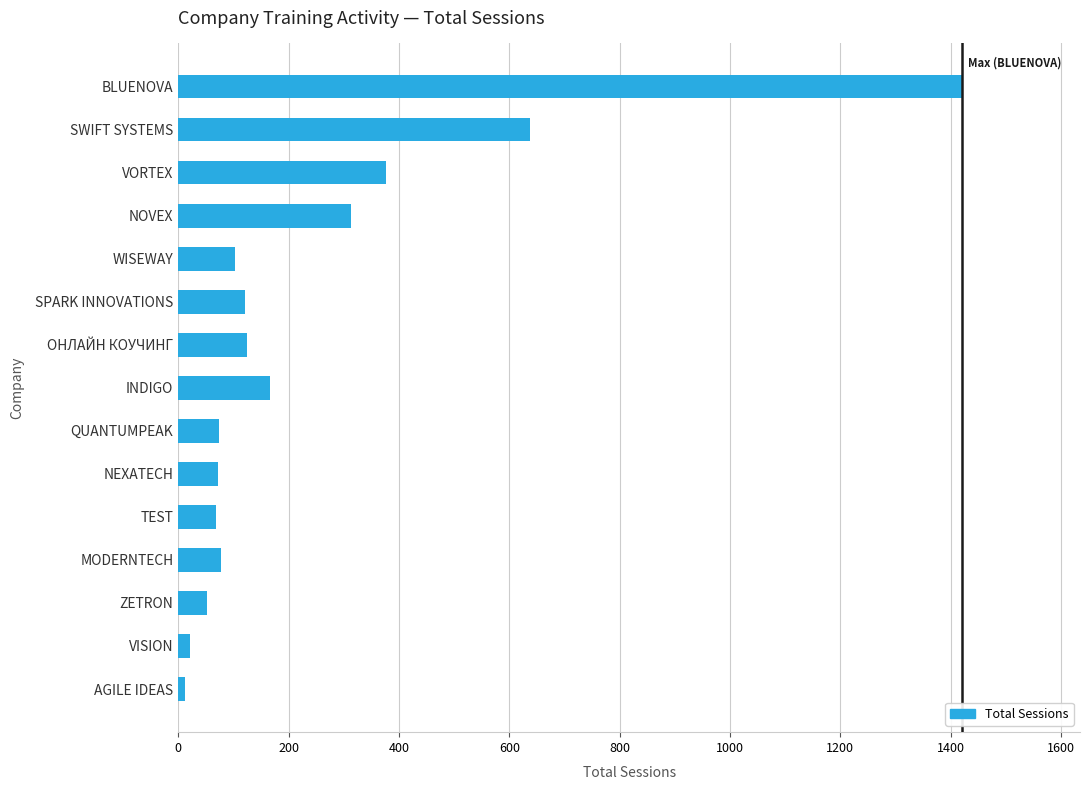

Approximately how many times larger is the value at MODERNTECH compared to TEST?

1.1